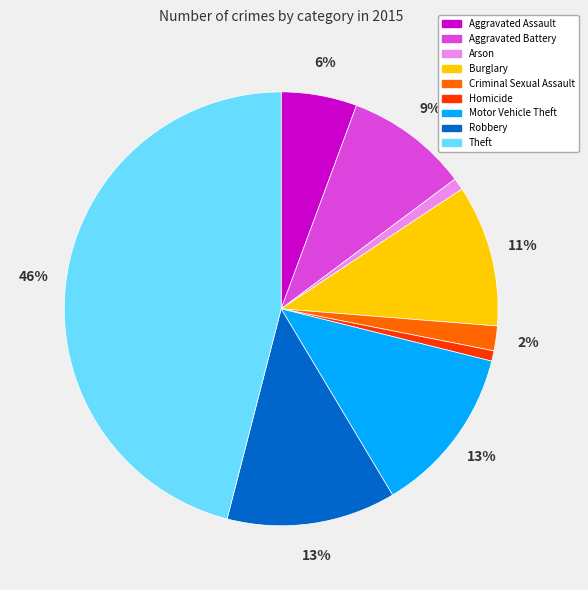

Which category has the biggest portion of the pie?

Theft